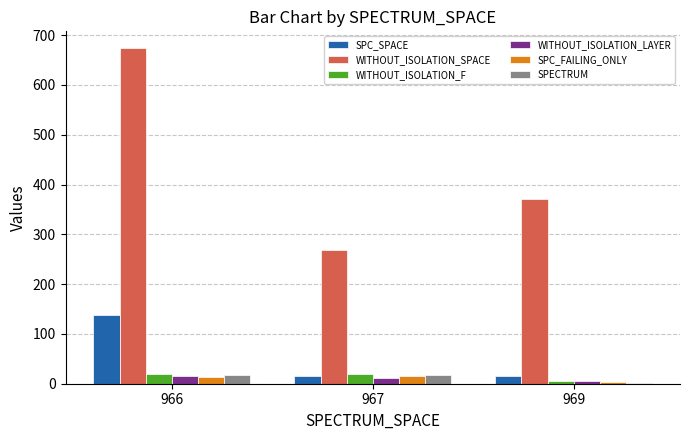

At which label is SPC_FAILING_ONLY closest to 9?

966